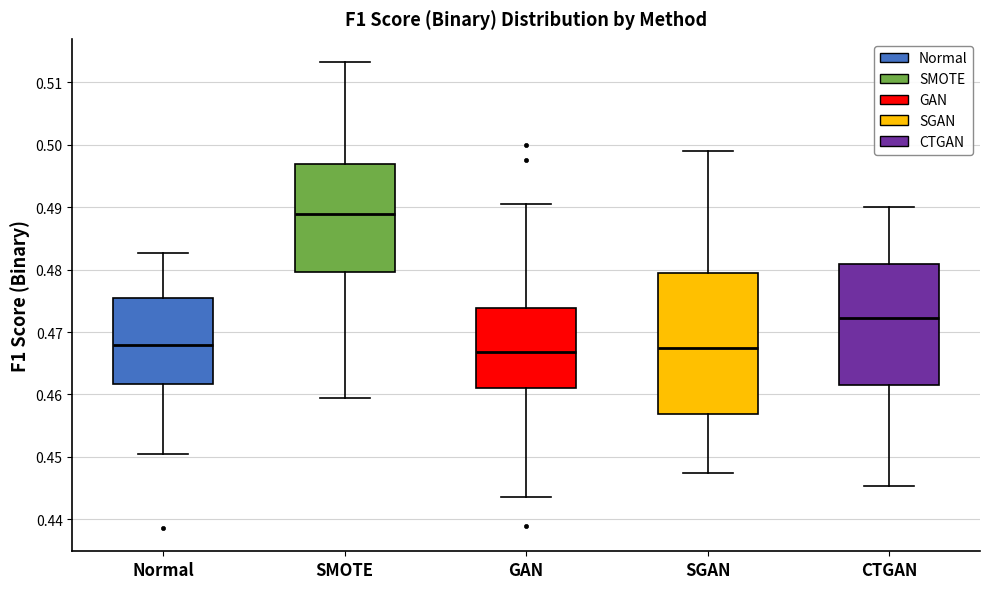

Comparing the boxes themselves (not the whiskers), which one is the tallest?

SGAN